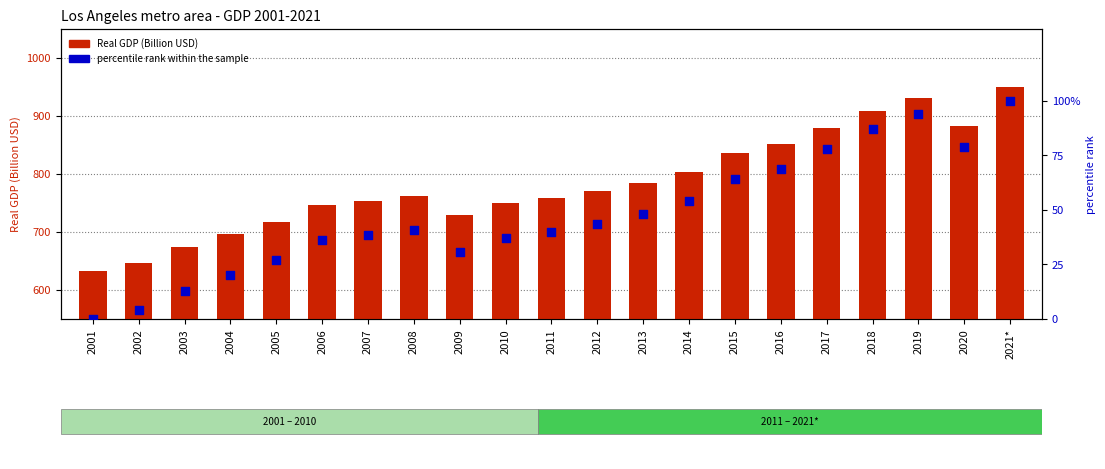

Which series contains the lowest Y value?

percentile rank within the sample